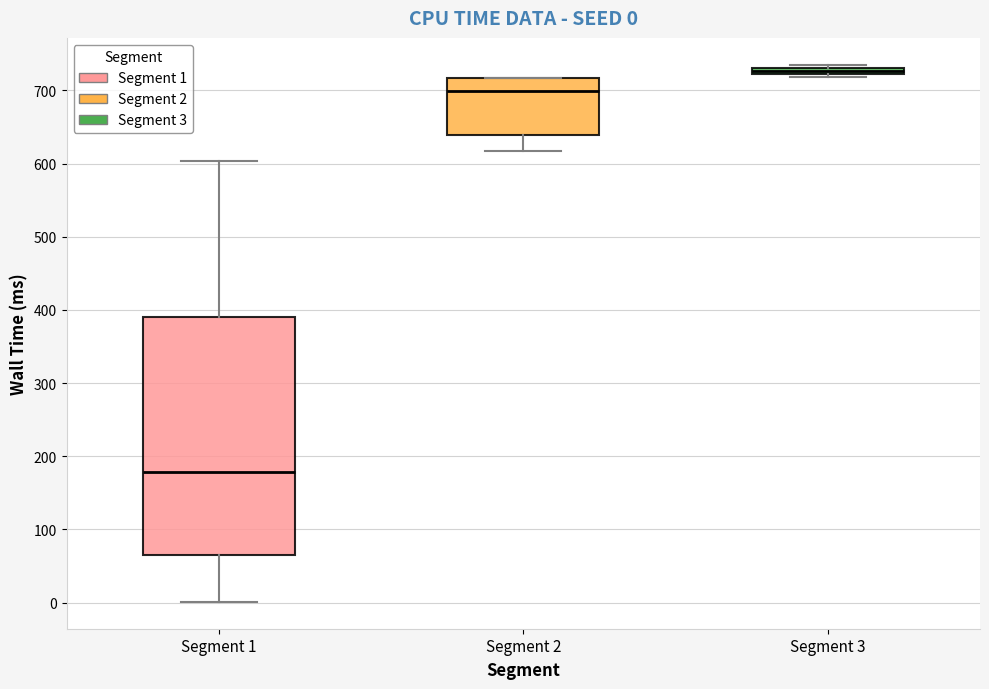

Which box is the tallest, from its lower edge to its upper edge?

Segment 1